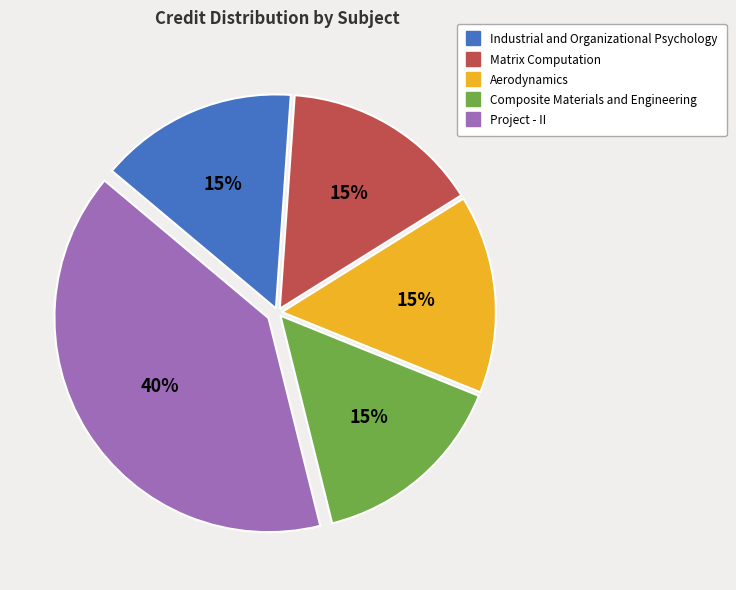

To the nearest percent, what is the difference between the largest and smallest slice percentages?

25%